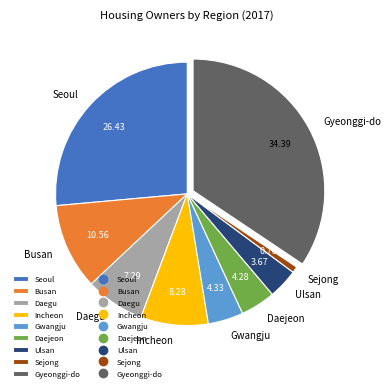

Which has a higher value, Incheon or Gyeonggi-do?

Gyeonggi-do